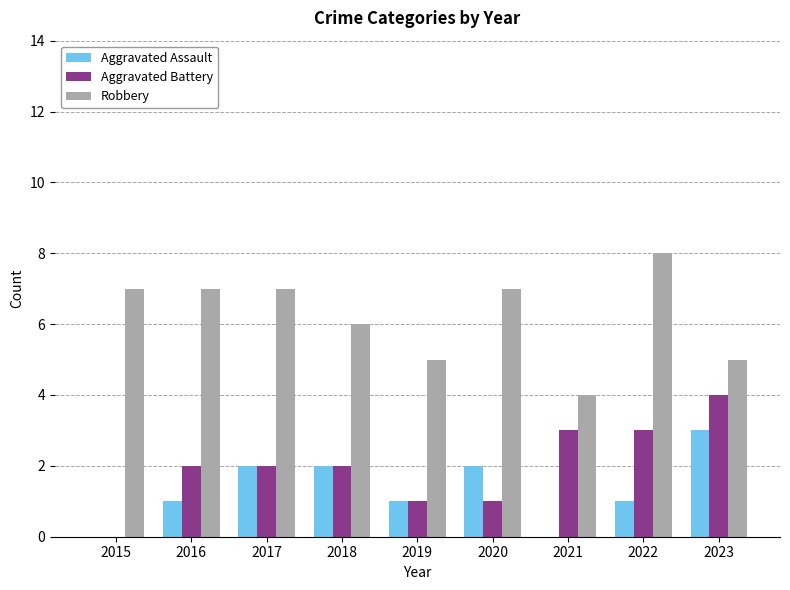

What are all the series names shown in the legend?

Aggravated Assault, Aggravated Battery, Robbery